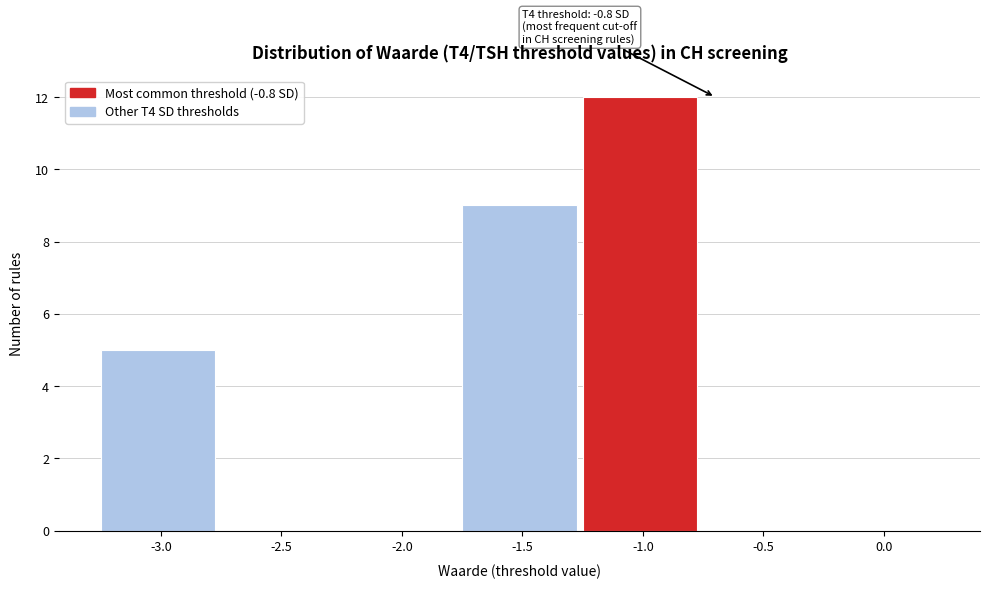

Which range on the x-axis has the tallest bar?

-1.25 to -0.75